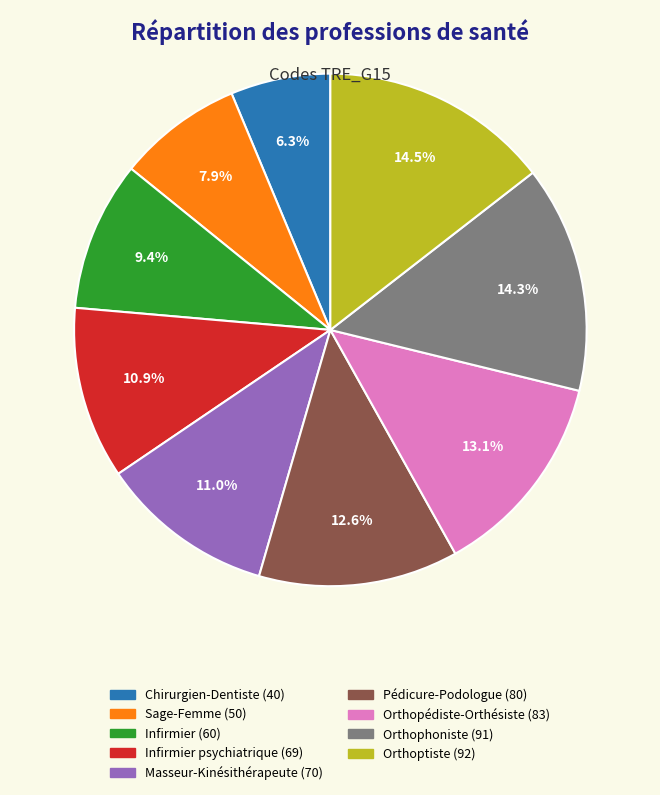

Is there a majority slice in this chart?

No